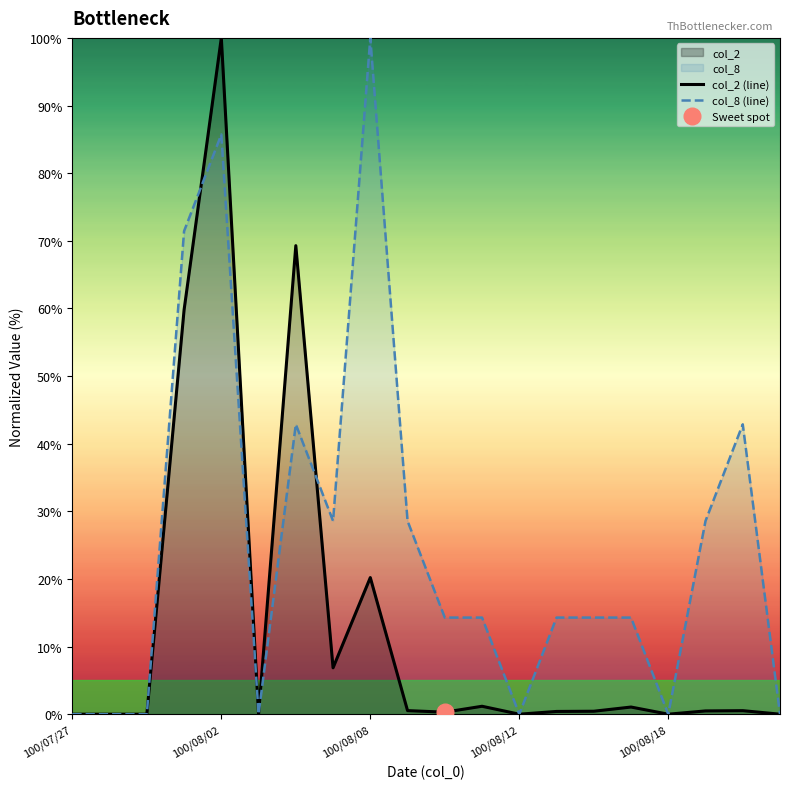

Where is the first local minimum for col_2 (line)?

5